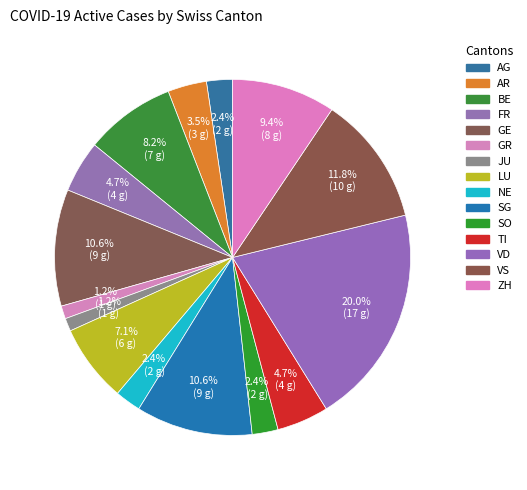

How many segments does this pie chart have?

15